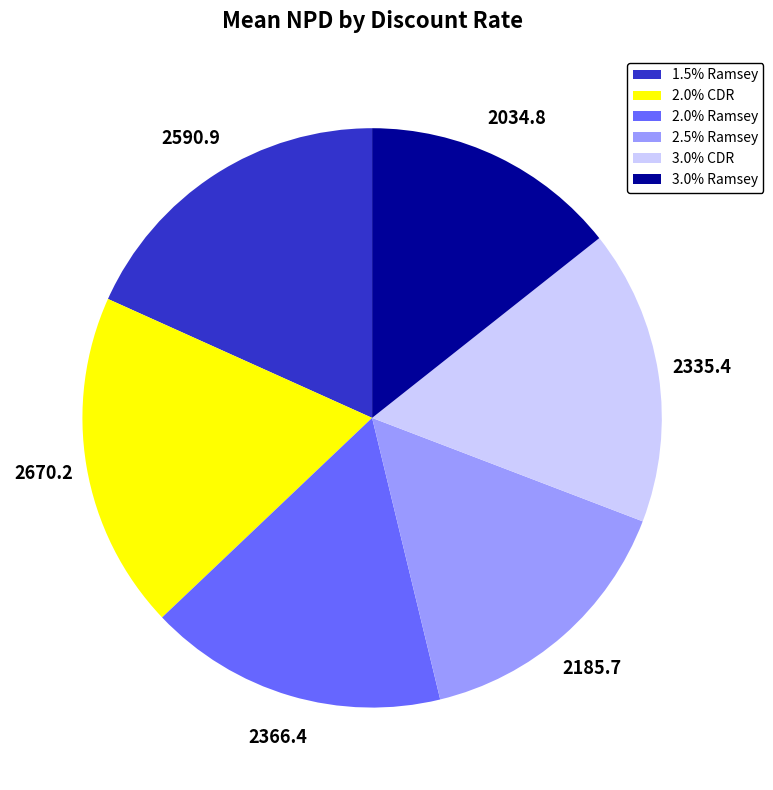

Is the sum of 3.0% Ramsey and 2.0% CDR greater than half?

No